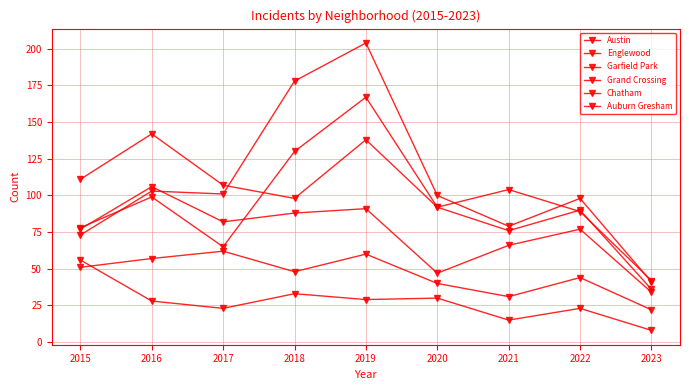

True or false: Grand Crossing and Chatham intersect in this chart.

False